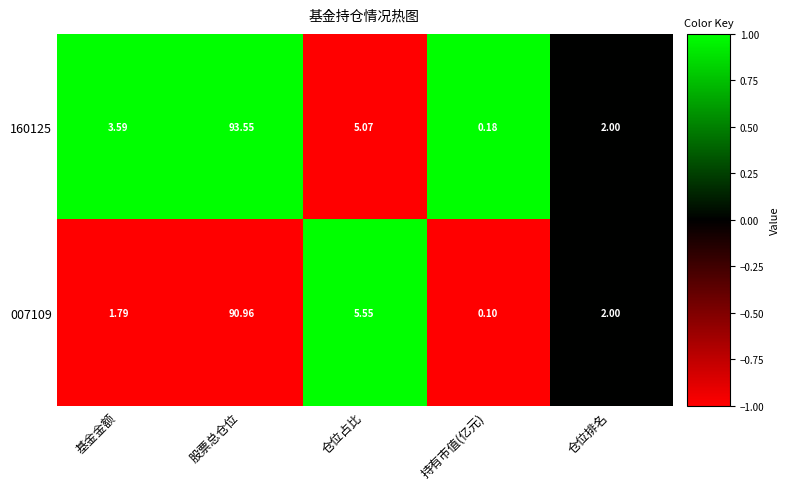

Where is 007109 nearest to the value 45?

仓位占比